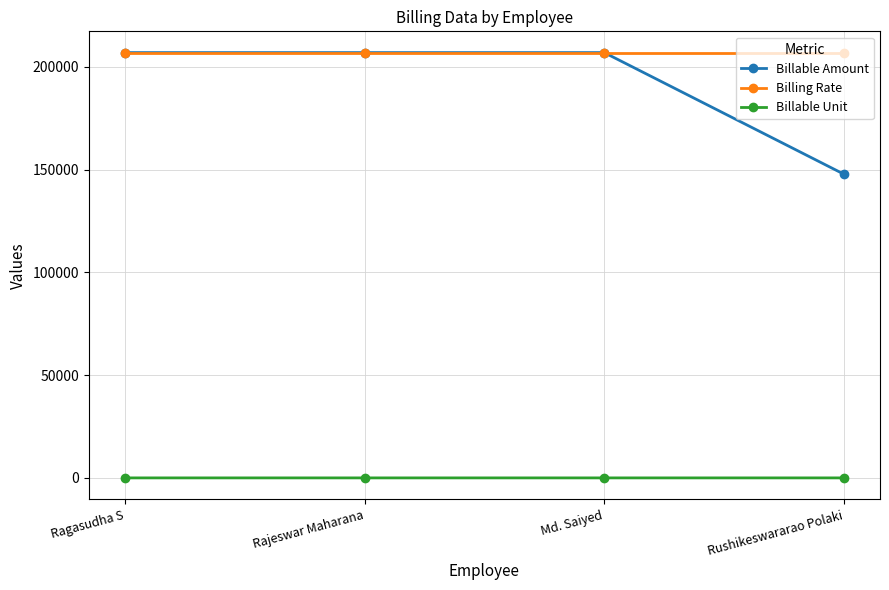

What are all the series names shown in the legend?

Billable Amount, Billing Rate, Billable Unit